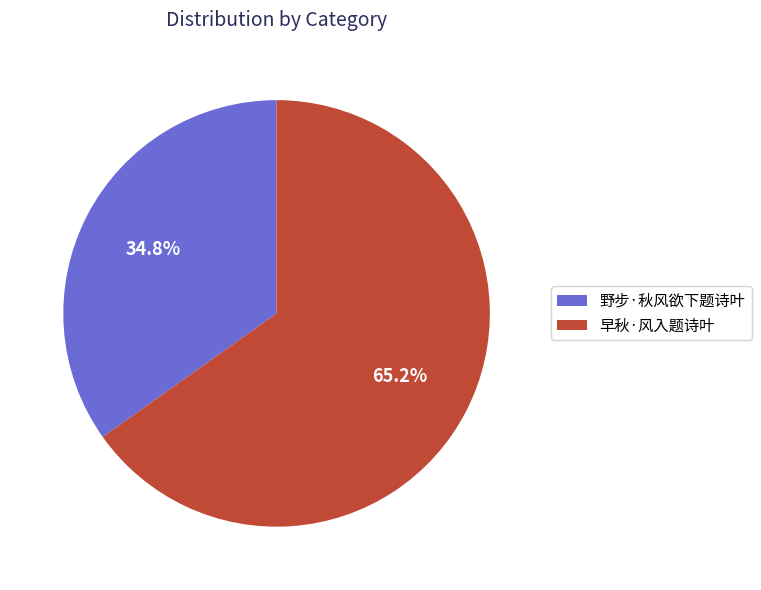

How many slices are in this pie chart?

2